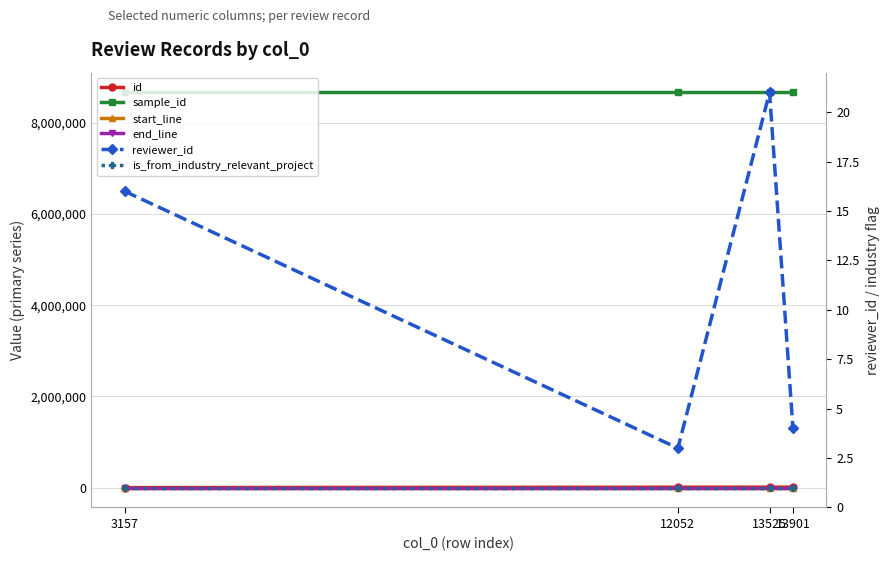

How many interior local valleys does the reviewer_id series have?

1